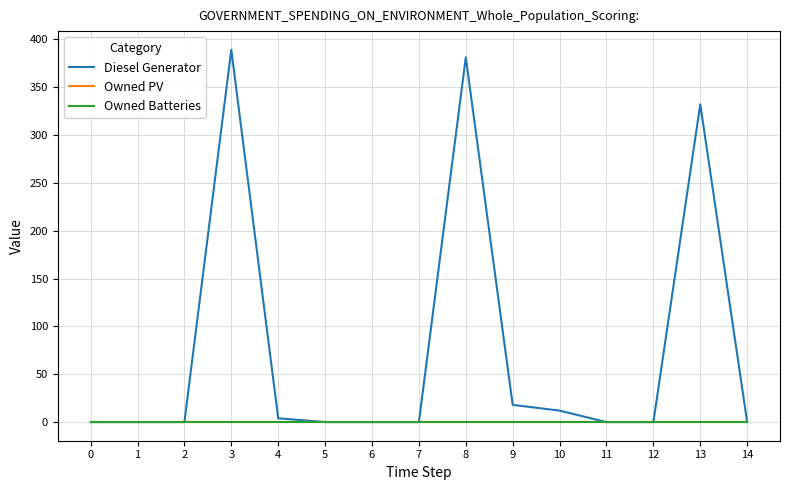

What is the value of the Diesel Generator point at the 9th from the left?

381